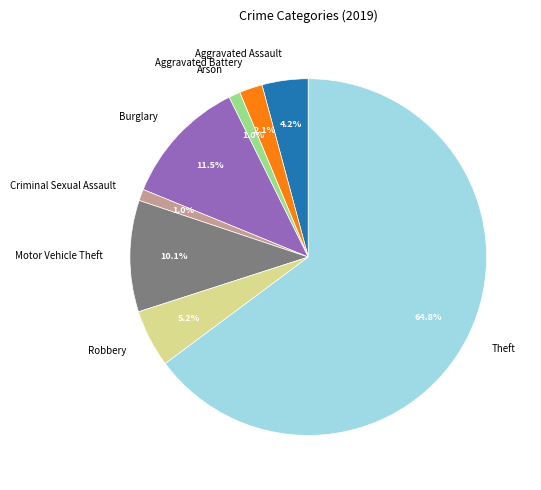

To the nearest percent, what is the difference between the largest and smallest slice percentages?

64%